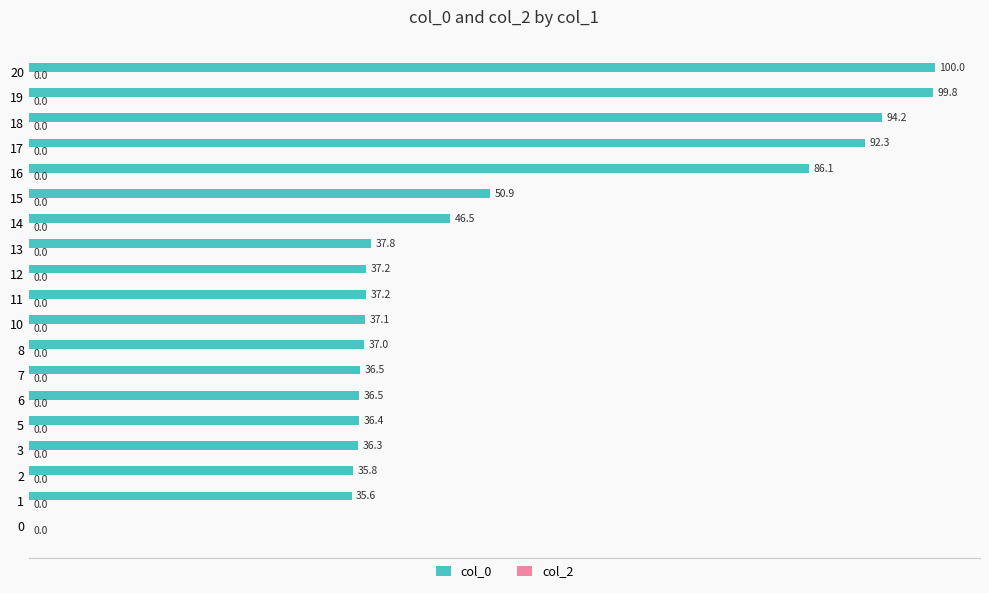

Reading bottom to top, what are all the values shown in this chart?

0=0.0	1=35.6	2=35.8	3=36.3	5=36.4	6=36.5	7=36.5	8=37.0	10=37.1	11=37.2	12=37.2	13=37.8	14=46.5	15=50.9	16=86.1	17=92.3	18=94.2	19=99.8	20=100.0